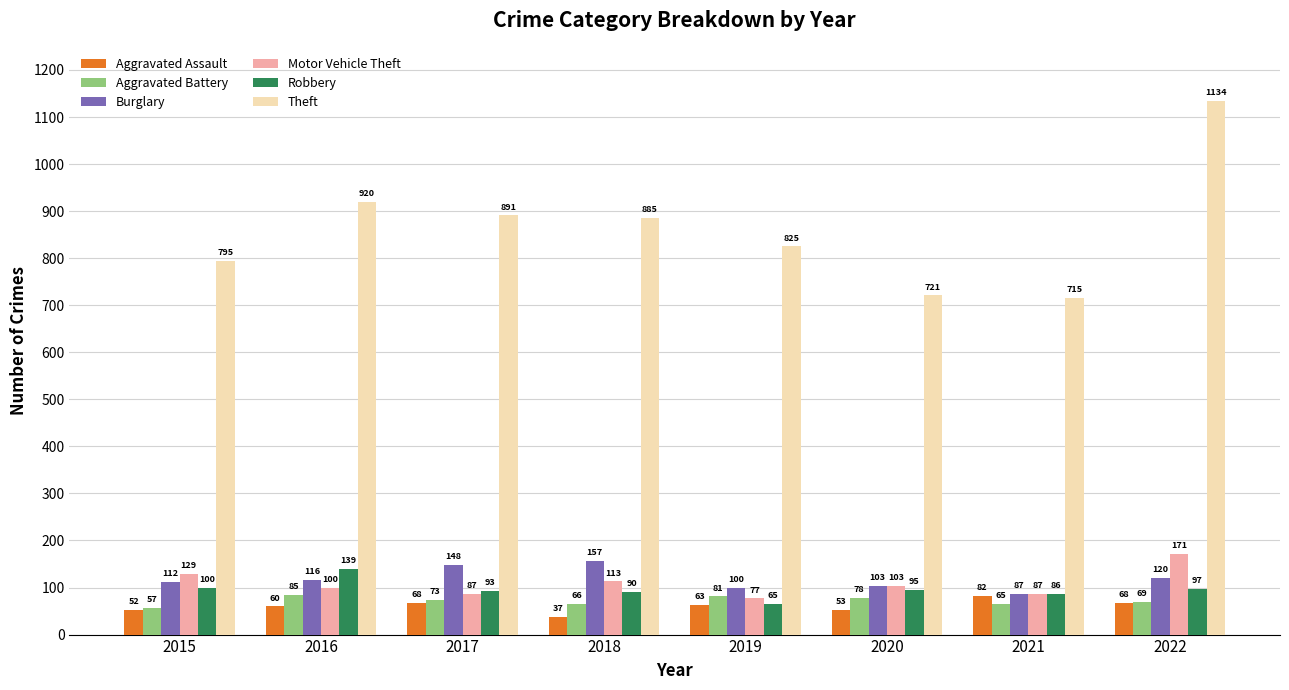

List the series in order of their peak value, lowest first.

Aggravated Assault, Aggravated Battery, Robbery, Burglary, Motor Vehicle Theft, Theft